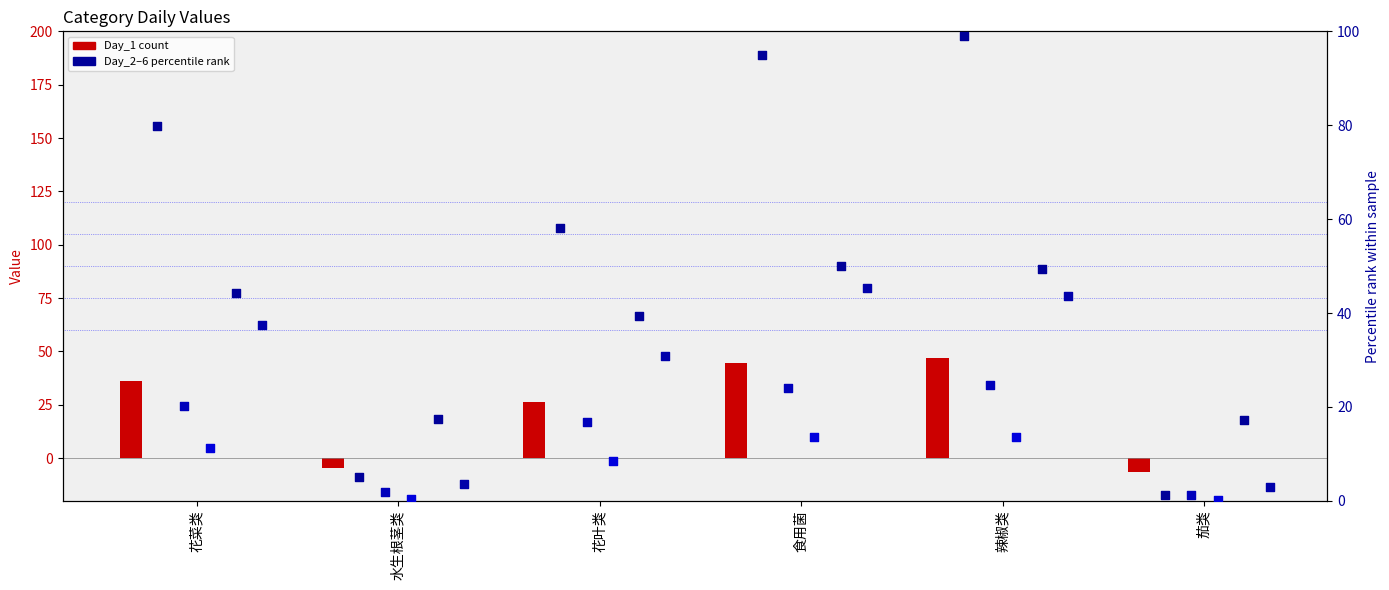

Is the value of Day_4 (percentile) at 辣椒类 greater than the value of Day_6 (percentile) at 茄类?

Yes